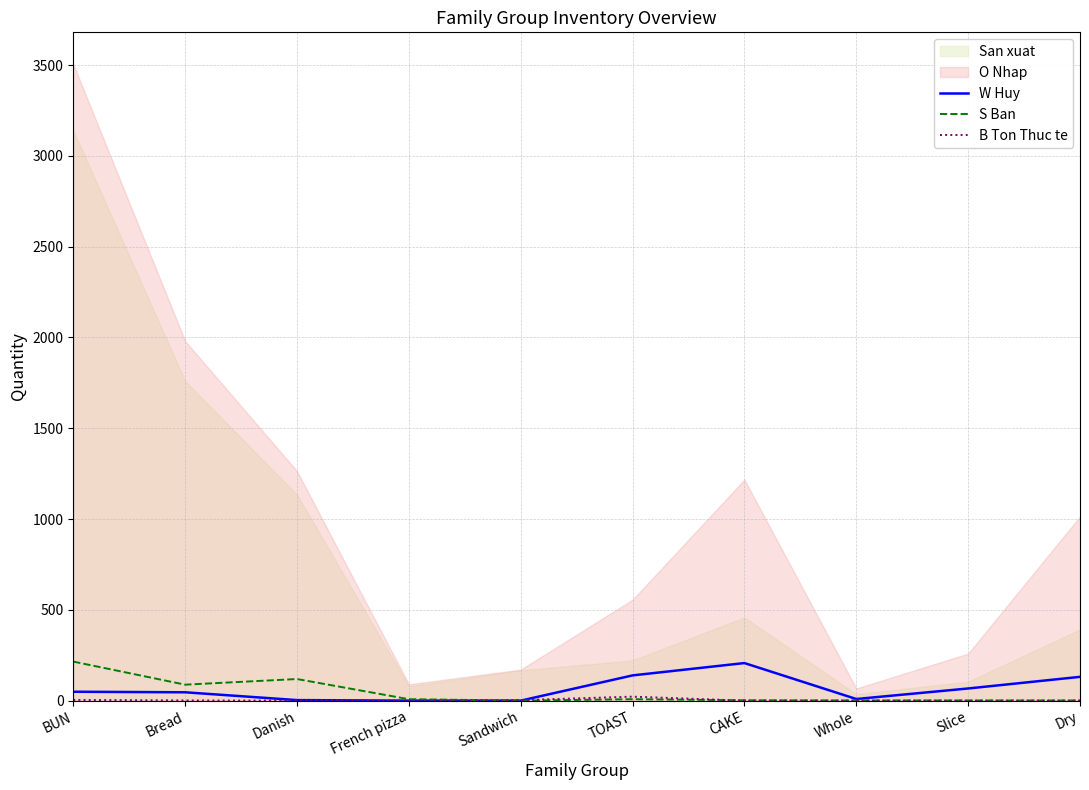

How many positive values does the W Huy series have?

8